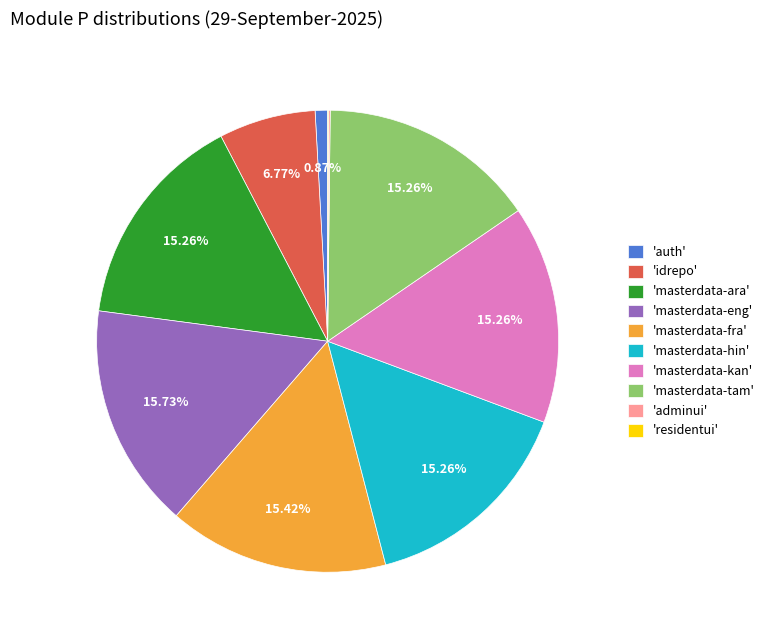

Does 'masterdata-fra' represent more than half of the total?

No